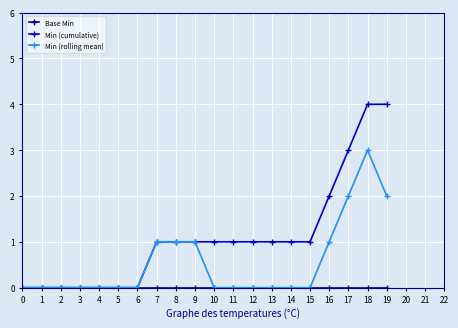

What is the difference between the maximum and minimum values in the Min (cumulative) series?

4